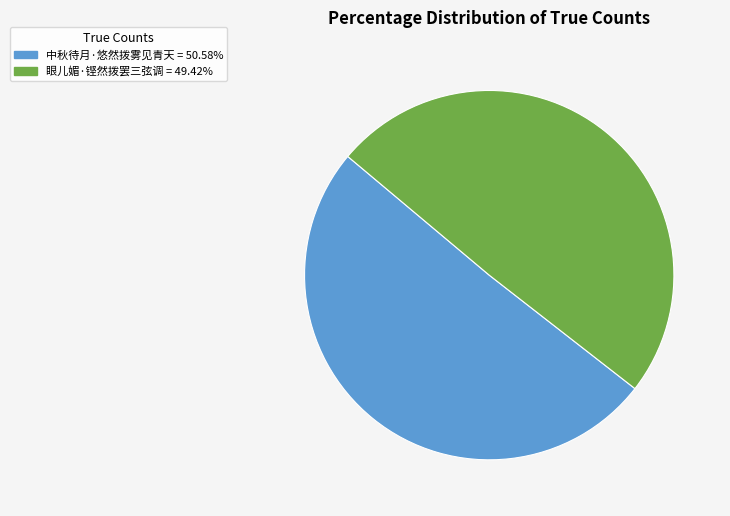

Which slice is the smallest?

眼儿媚·铿然拨罢三弦调